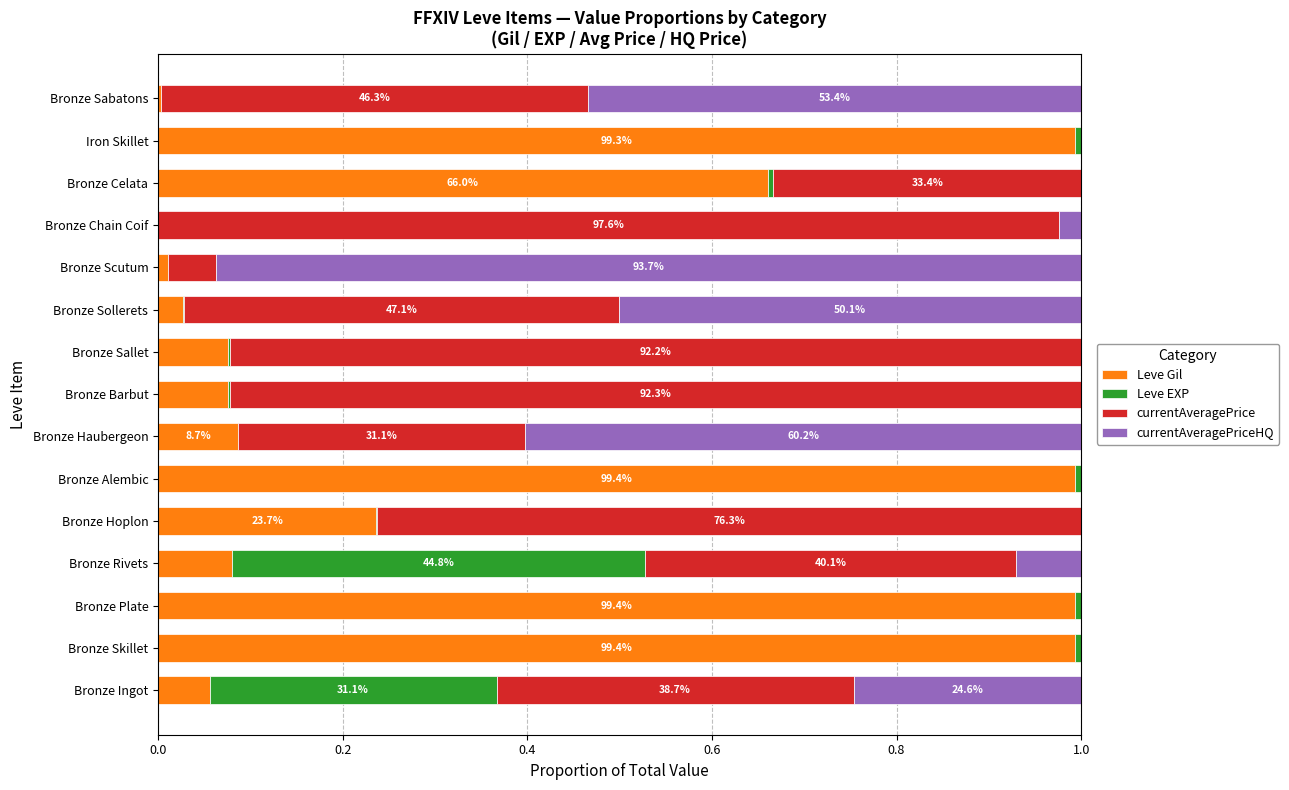

Count the number of categories in the chart.

15